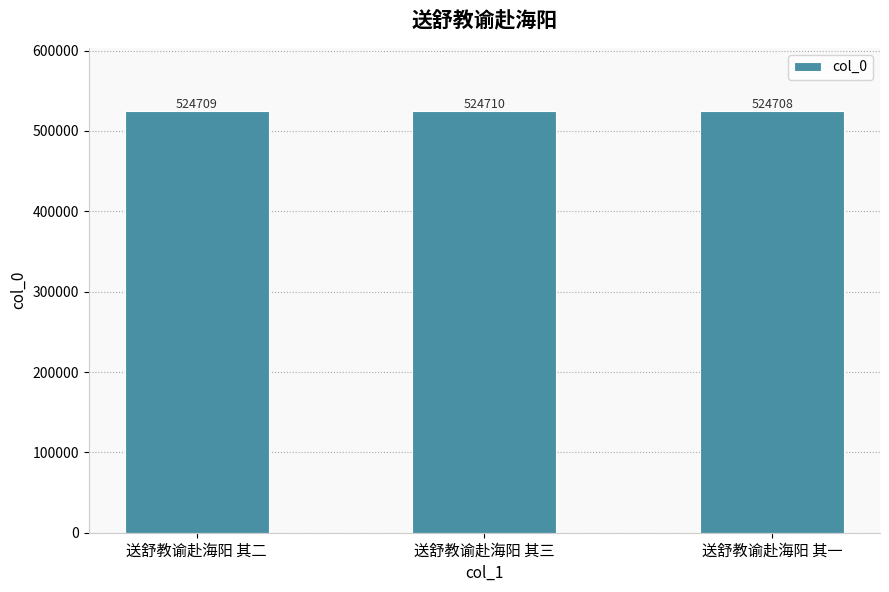

Reading right to left, what are all the values shown in this chart?

送舒教谕赴海阳 其一=524708	送舒教谕赴海阳 其三=524710	送舒教谕赴海阳 其二=524709